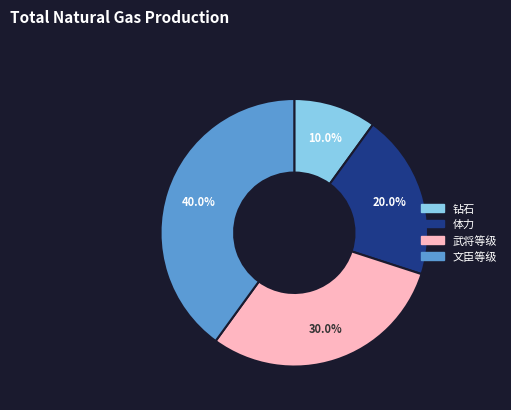

How many slices are in this pie chart?

4